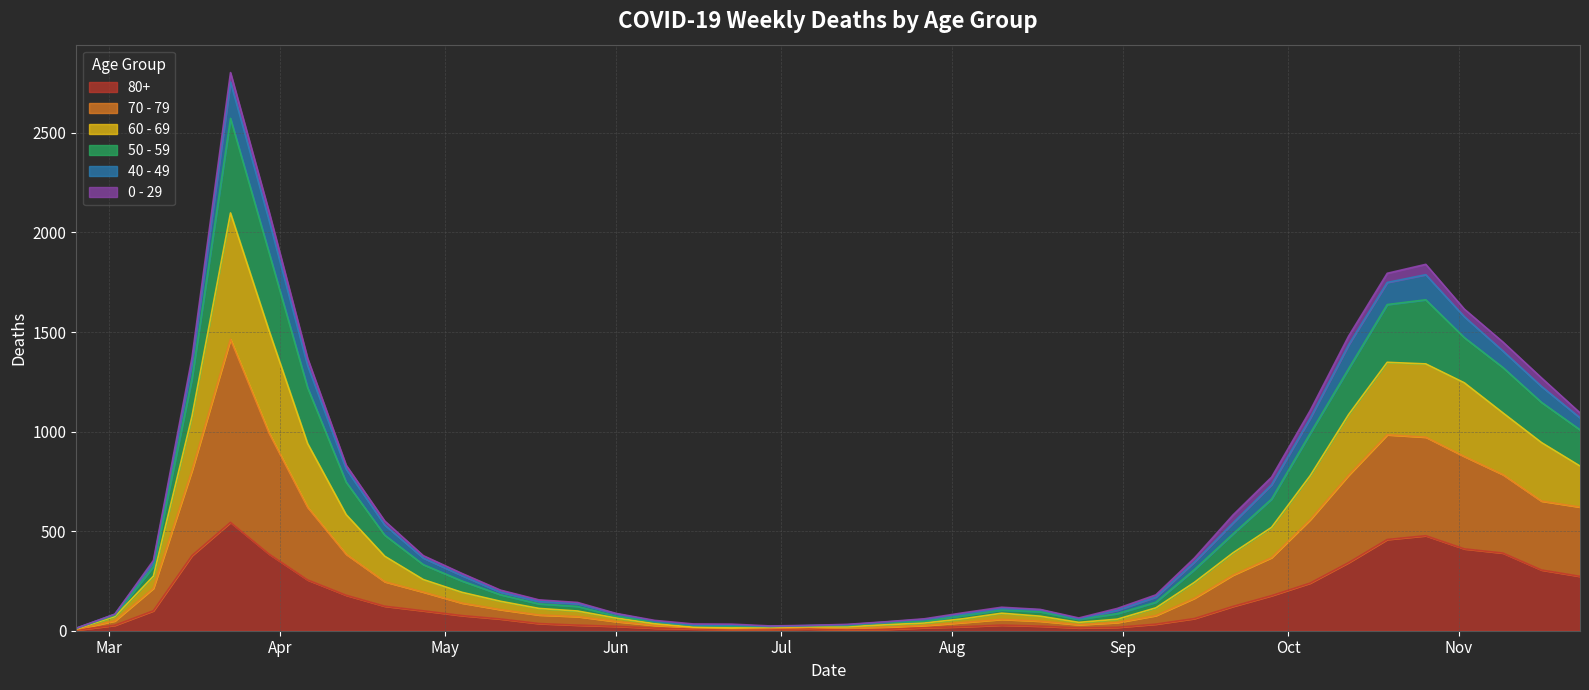

How many lines are shown in the chart?

6